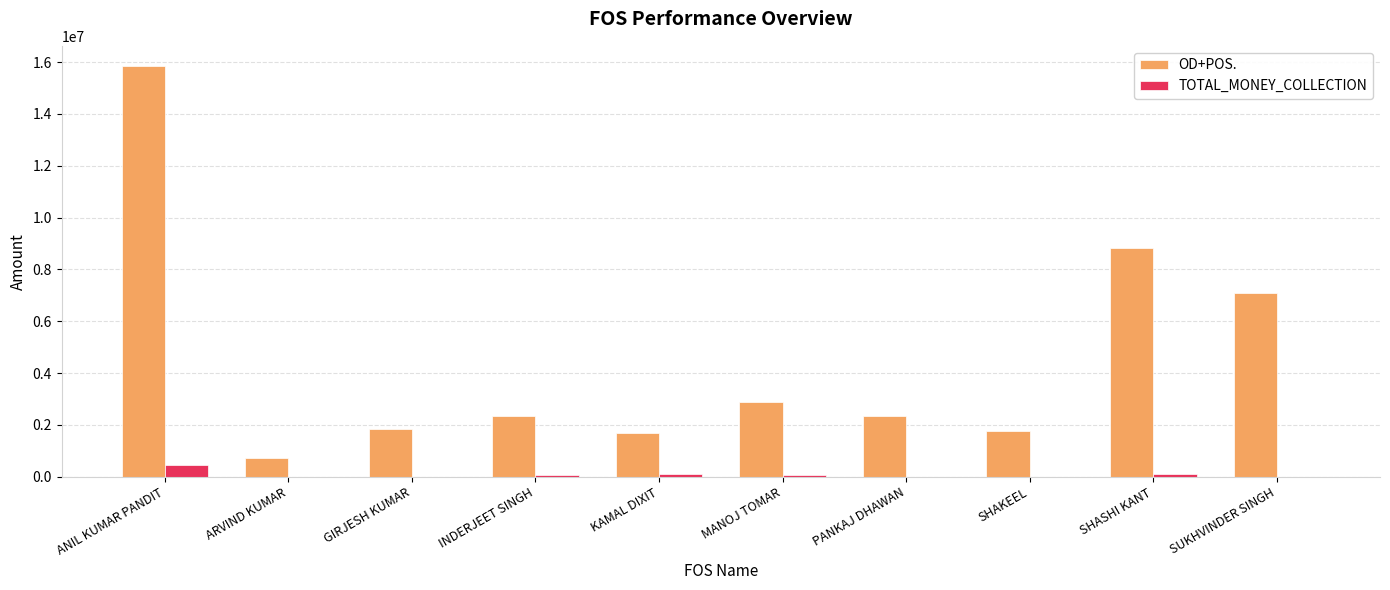

What is the sum of all OD+POS. values?

45317099.2